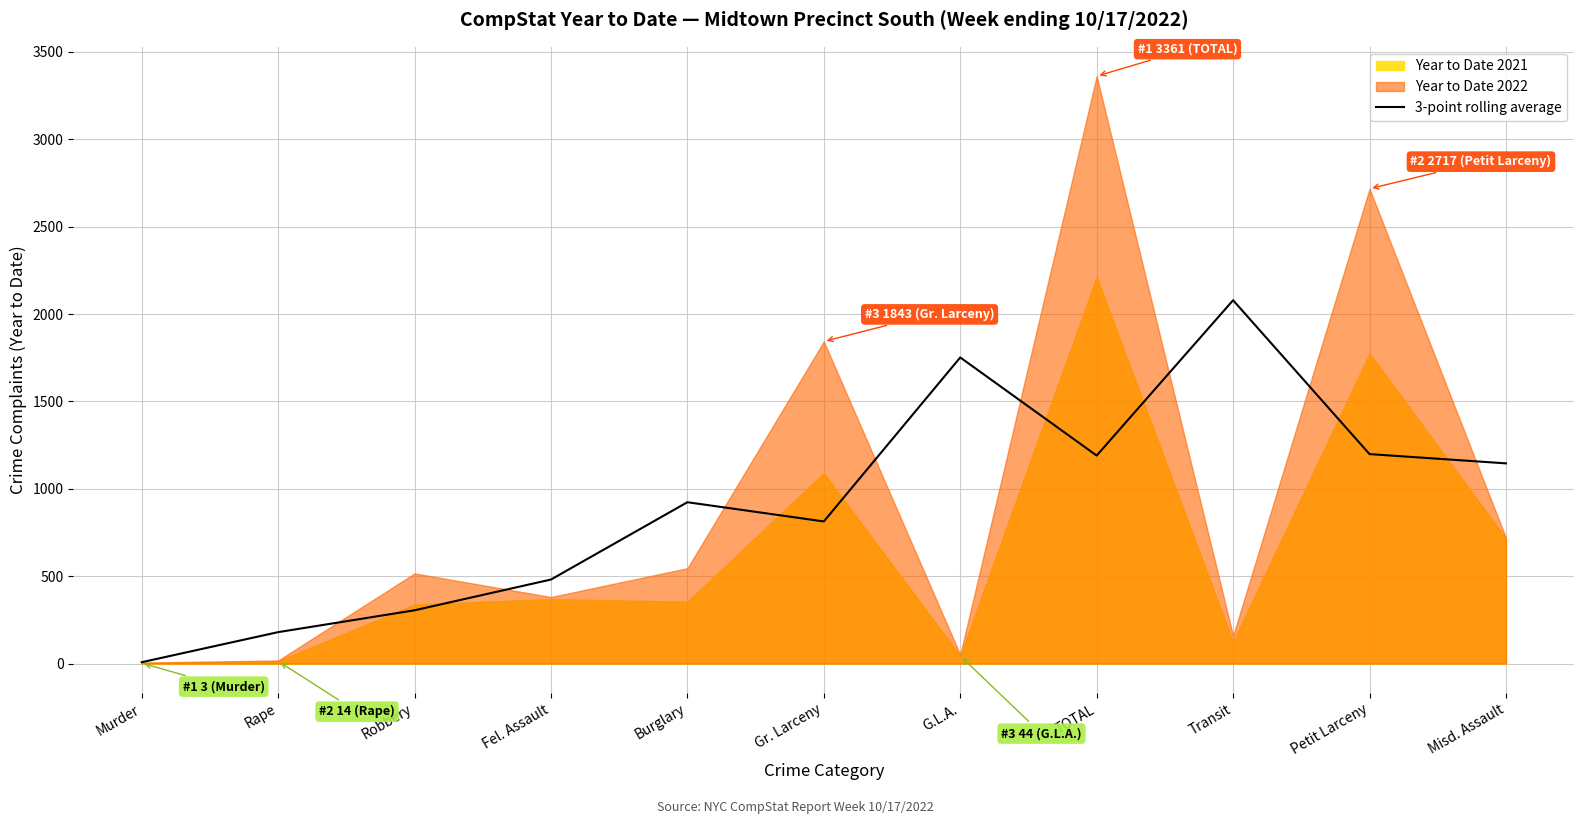

The value at Misd. Assault is 1786.4. True or false?

False